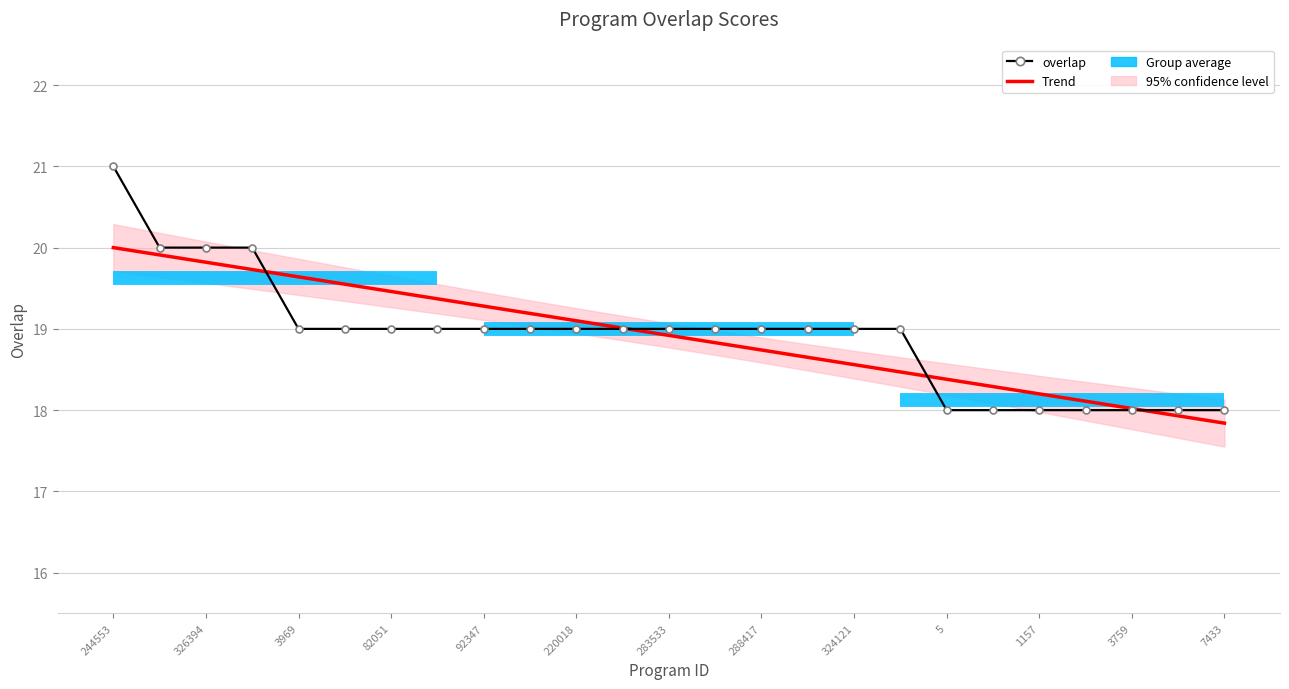

What is the value of the 6th point from the left?

19